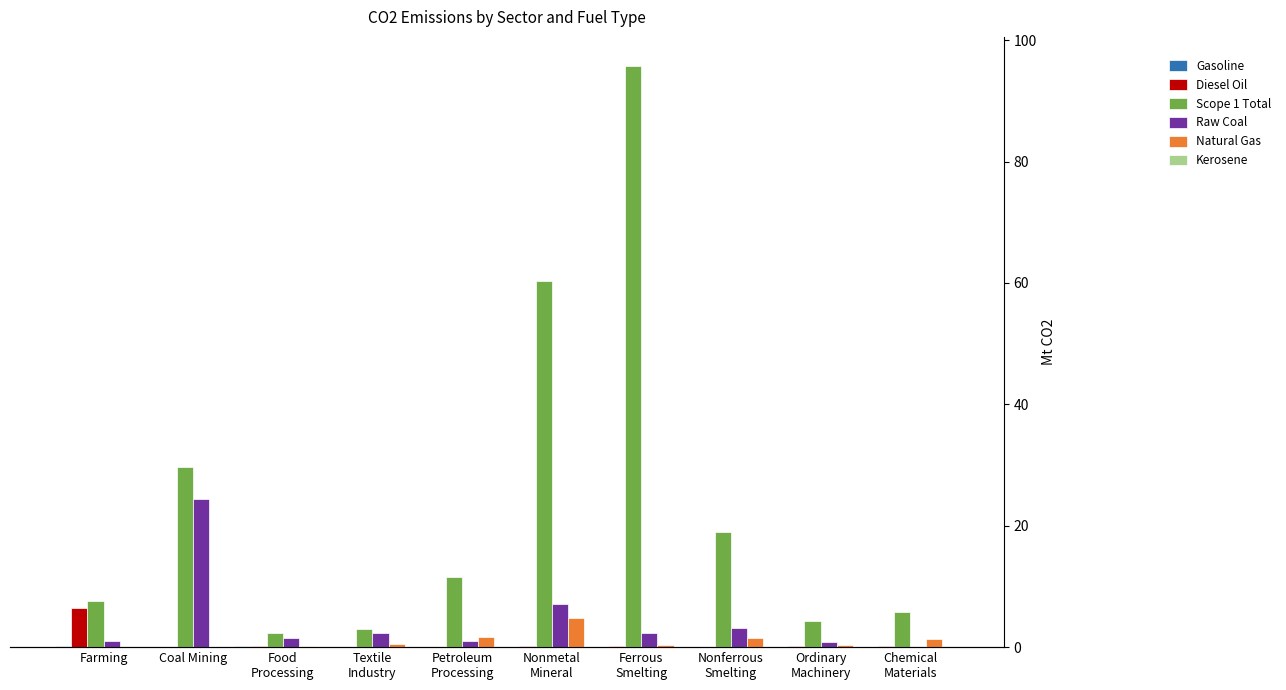

How many values in Raw Coal are above zero?

9